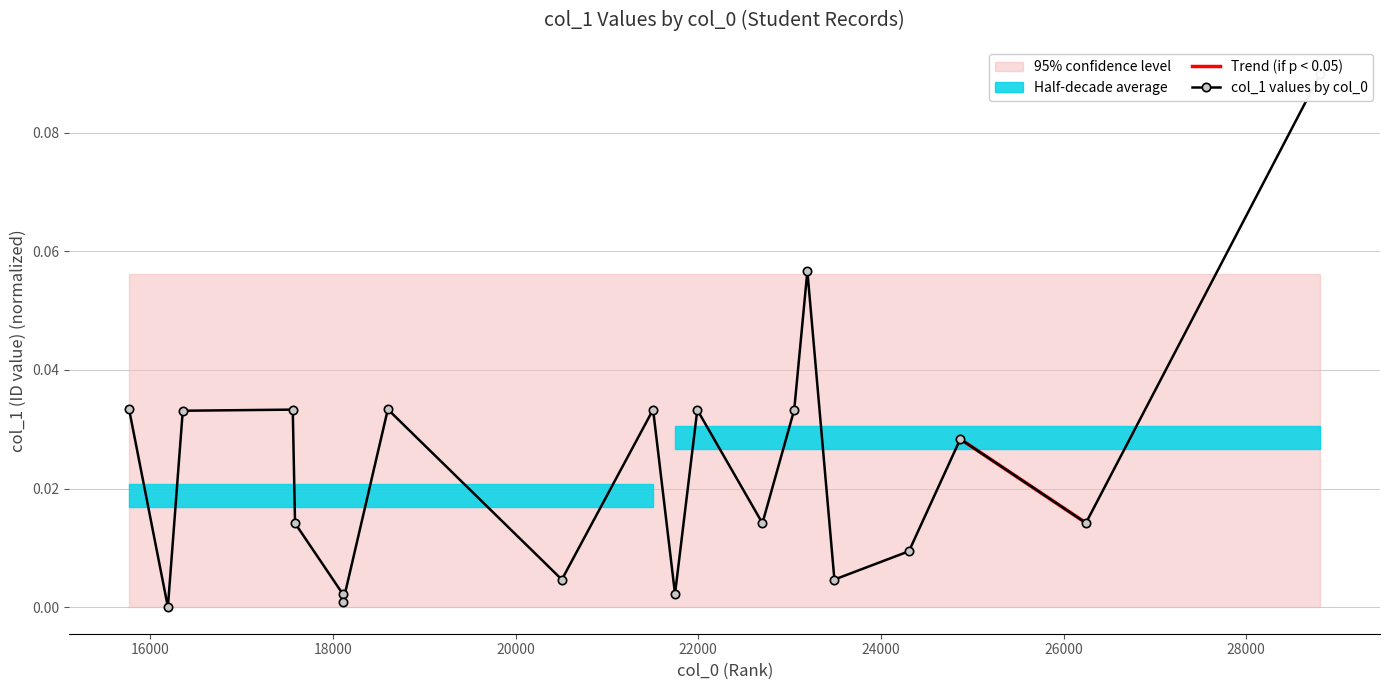

Rank the categories by value from lowest to highest.

16194, 18112, 18108, 21746, 20507, 23491, 24307, 17586, 22703, 26245, 24869, 16357, 21990, 23051, 17561, 21506, 18602, 15768, 23195, 28812